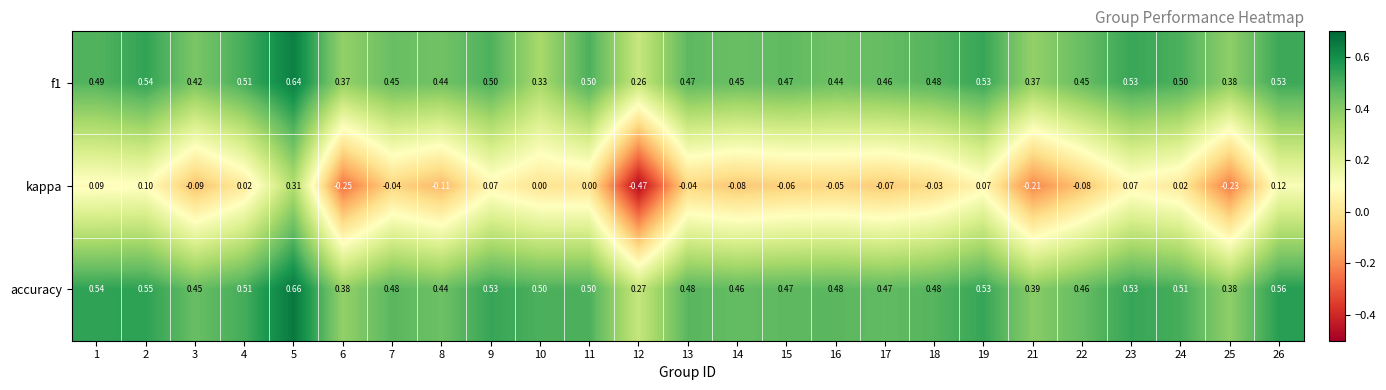

Which series changed the most between 5 and 21?

kappa